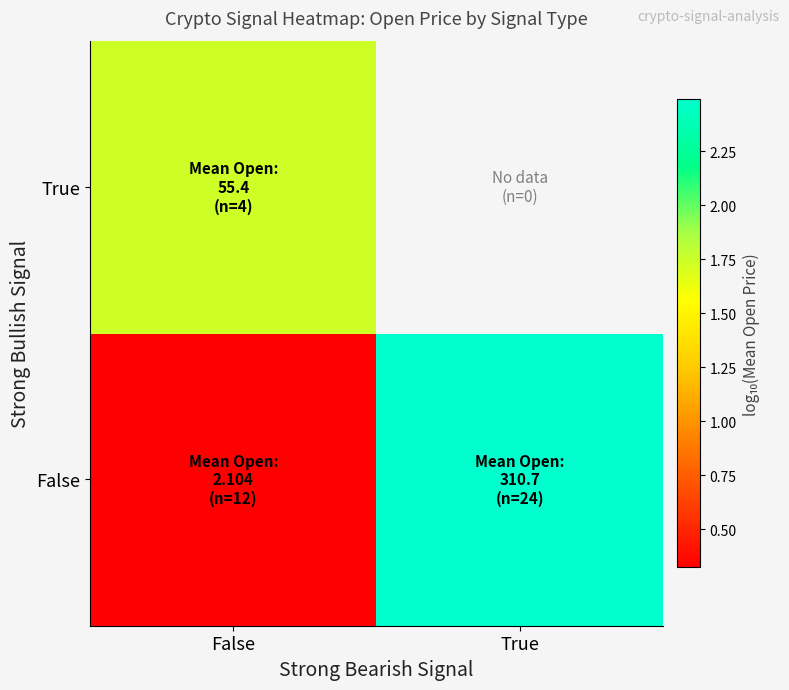

At how many categories does at least one series exceed 0?

2